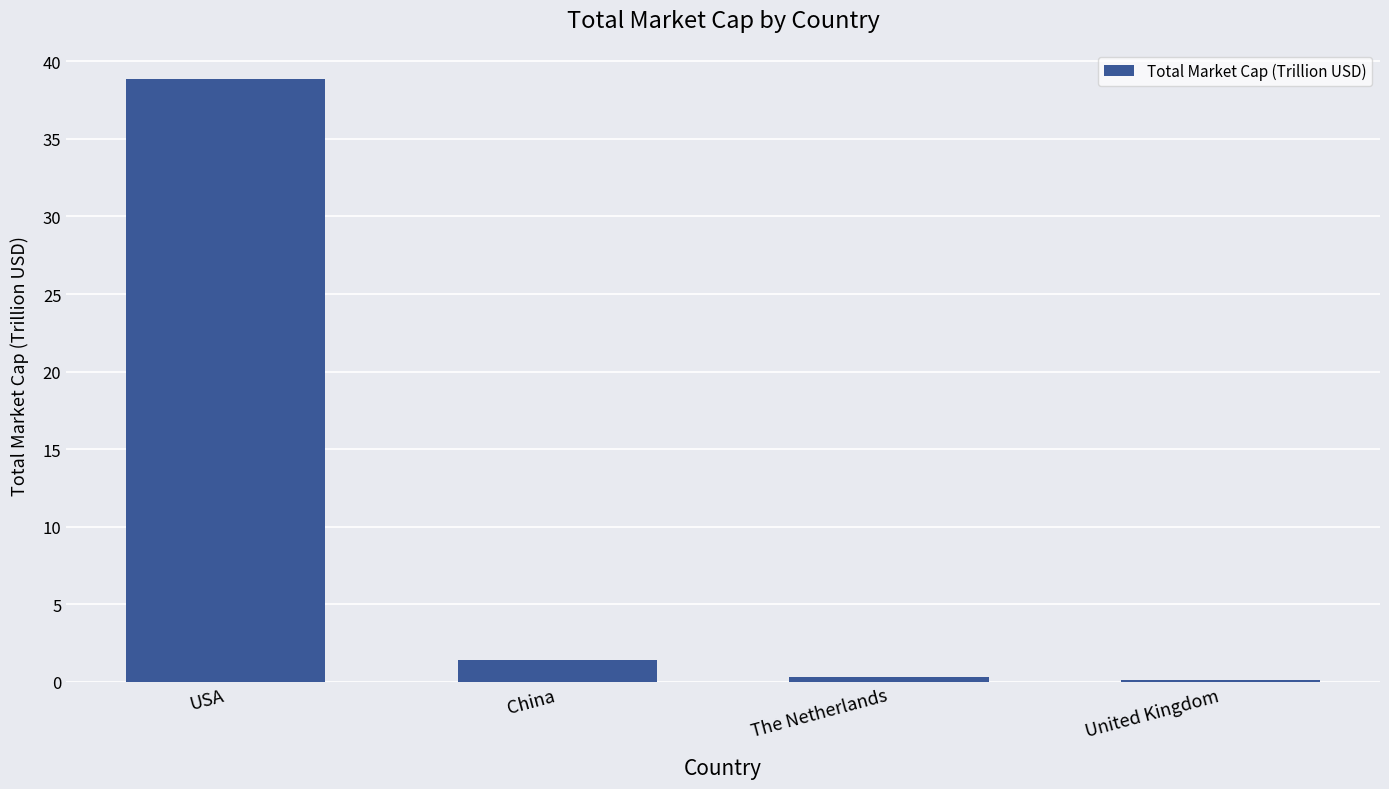

Is it true that the value at USA is 38.8?

True